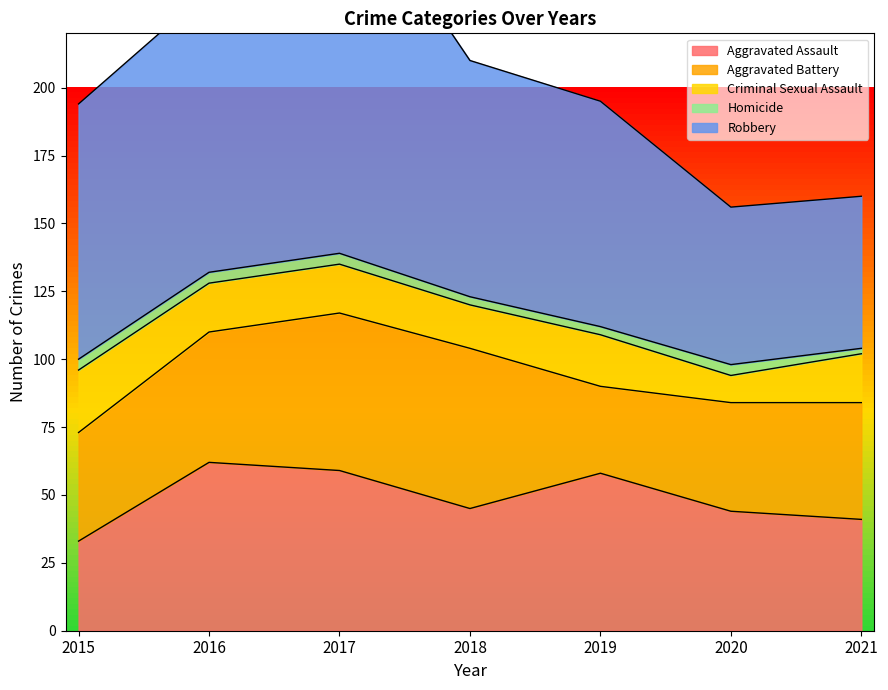

Which series has the largest range (max minus min)?

Robbery